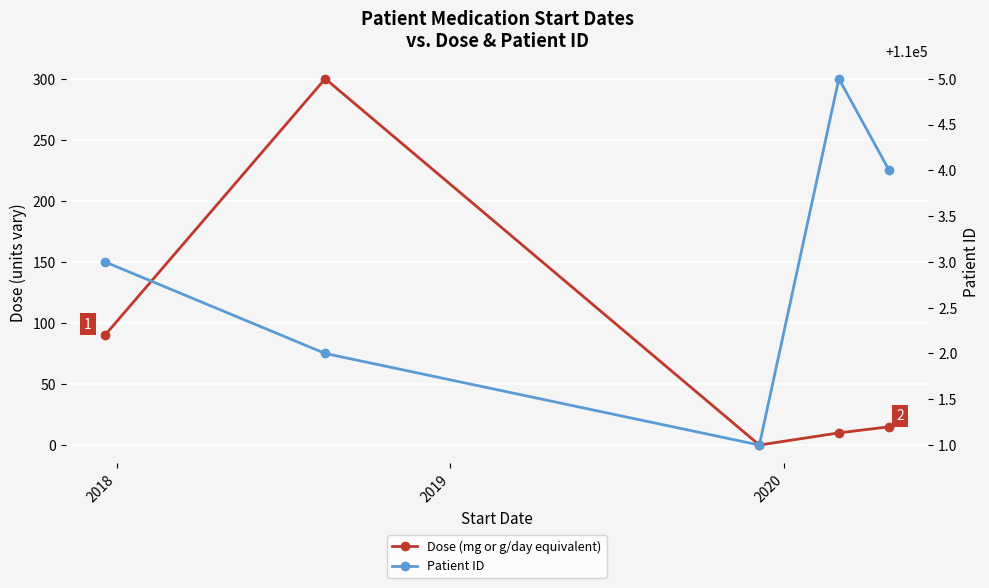

What is the value of the Patient ID point at the 5th from the left?

110004.0